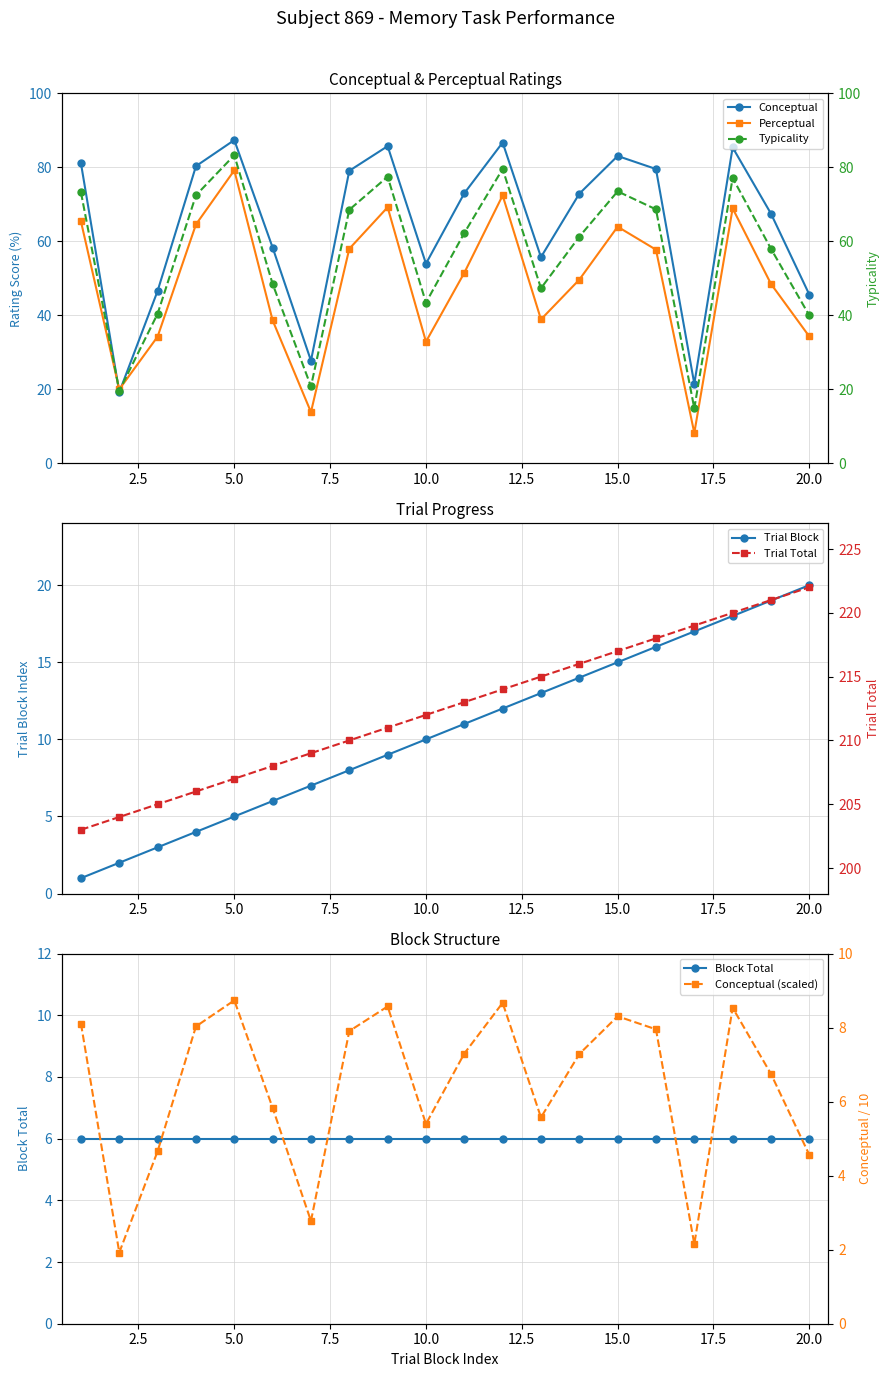

What is the difference between the second highest and second lowest values in the typicality series?

59.9